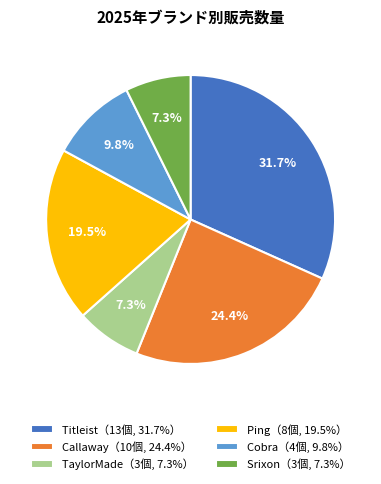

Approximately how many times larger is the value at TaylorMade（3個, 7.3%） compared to Srixon（3個, 7.3%）?

1.0